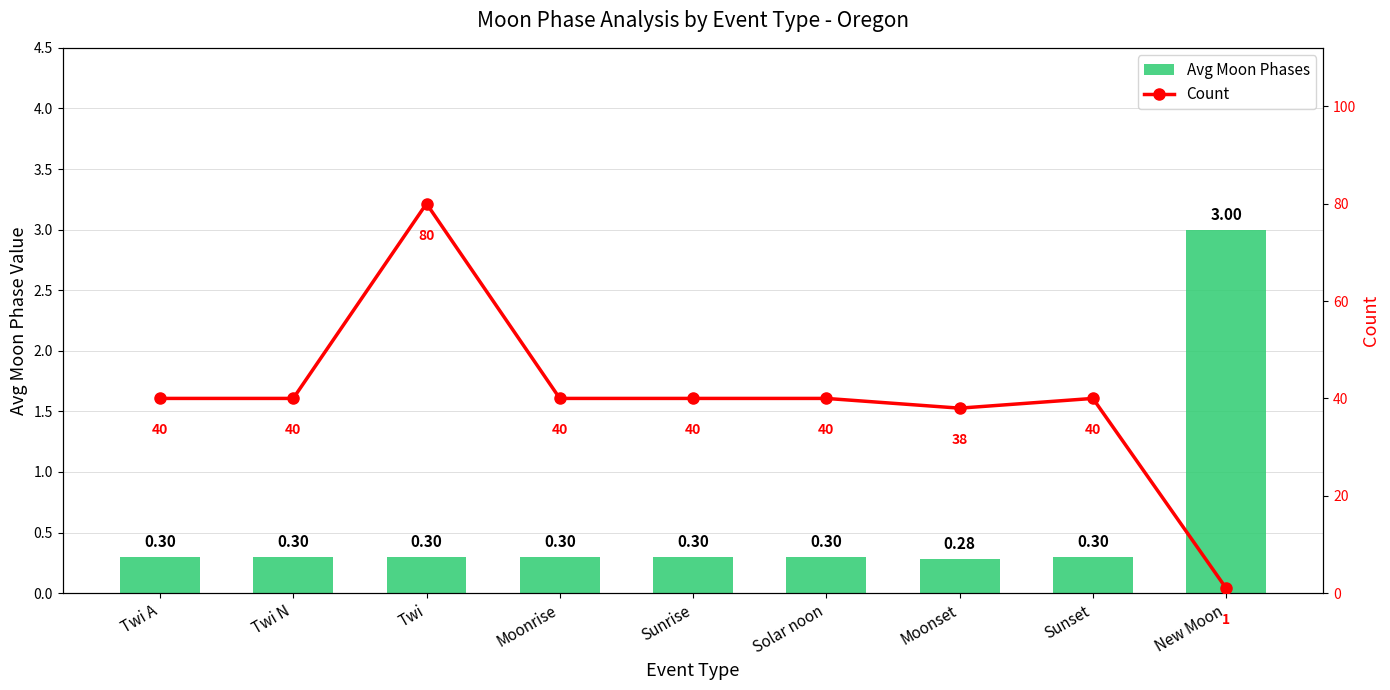

At how many categories does at least one series exceed 71?

1